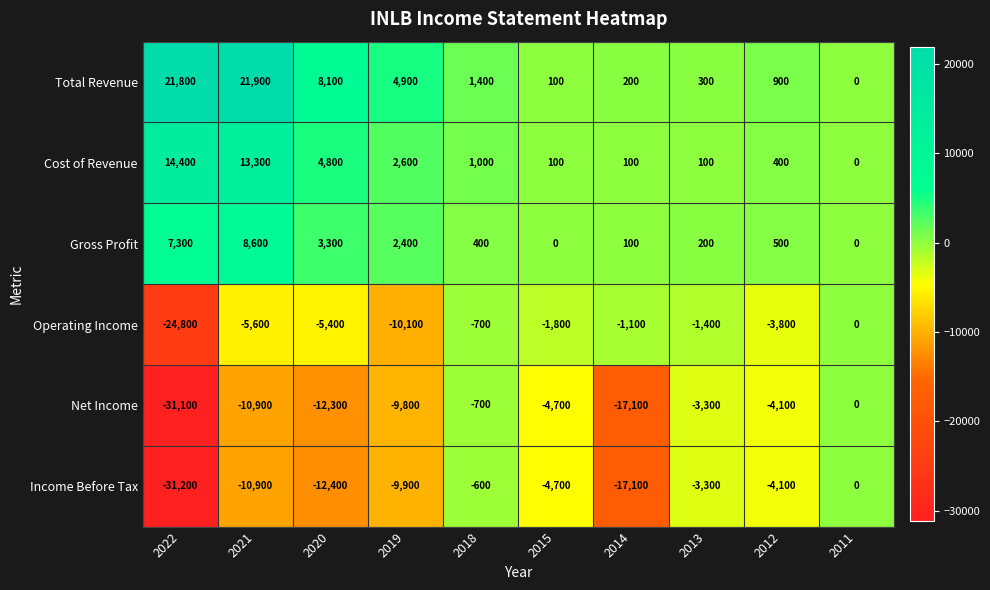

At which category is the sum across all series the highest?

2021